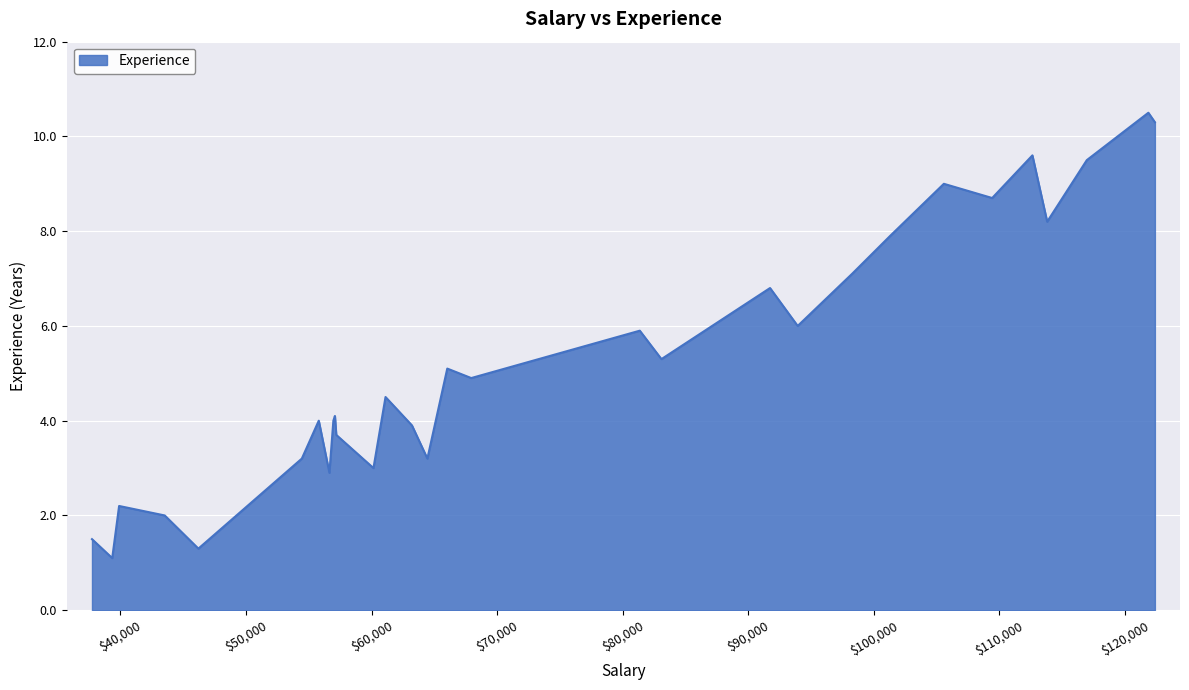

What is the maximum value shown in the chart?

10.5